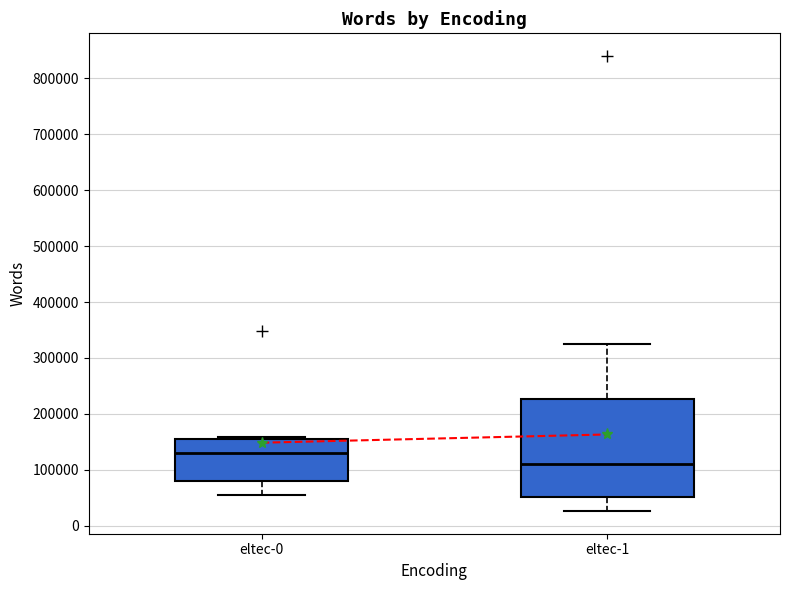

Which box is the tallest, from its lower edge to its upper edge?

eltec-1